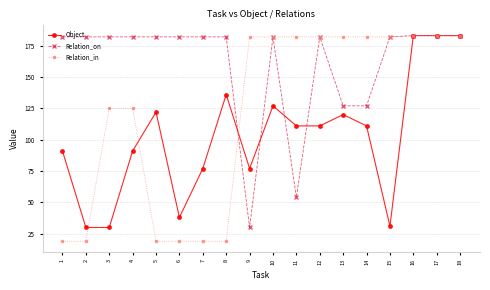

Which category has the lowest value in the Relation_on series?

9